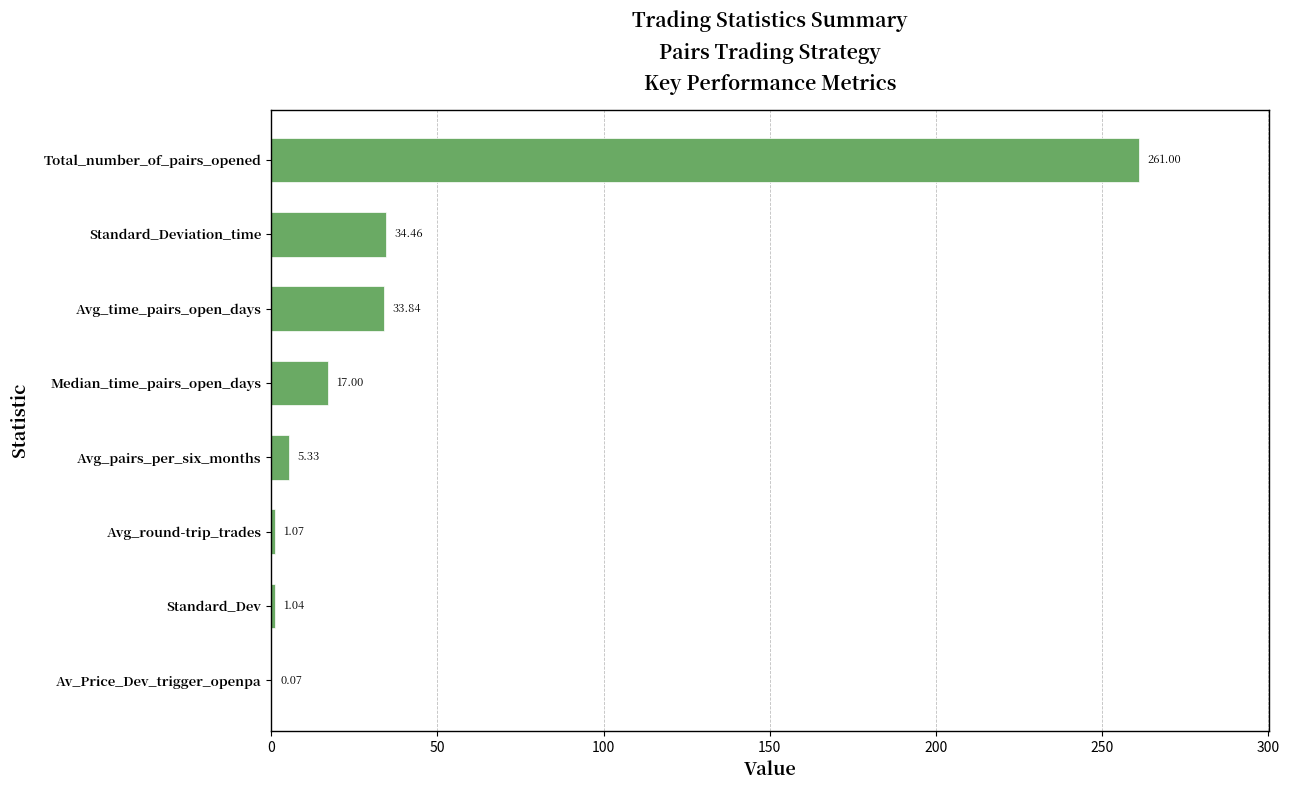

What is the sum of all values?

353.8